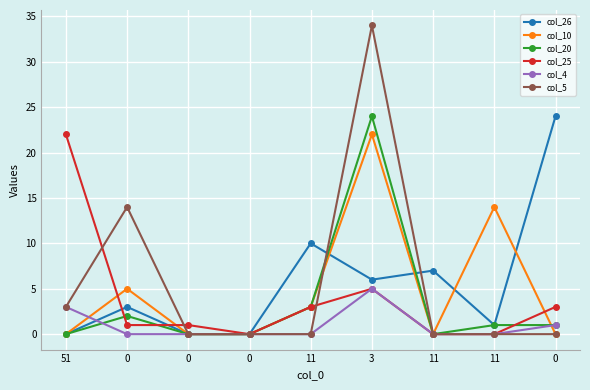

How many distinct data groups are displayed?

6